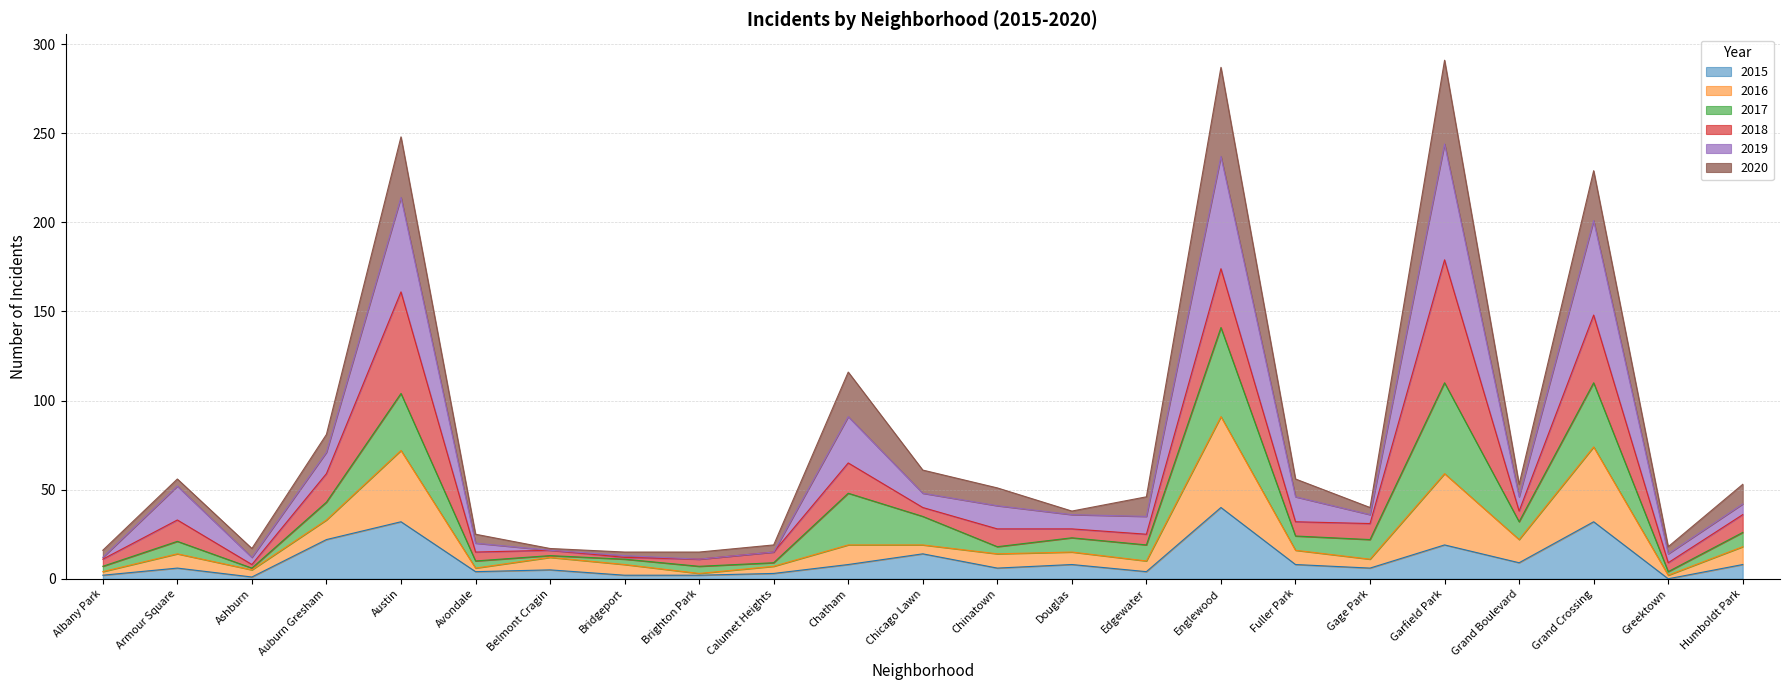

How many interior local valleys does the 2016 series have?

8